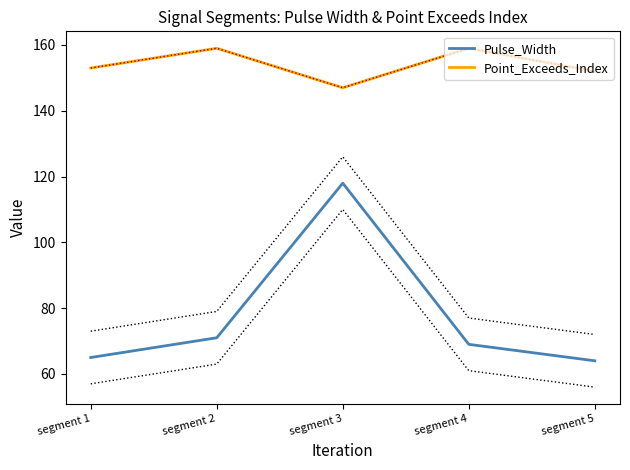

Reading right to left, transcribe all the data shown in this chart.

Pulse_Width: segment 5=64	segment 4=69	segment 3=118	segment 2=71	segment 1=65
Point_Exceeds_Index: segment 5=152	segment 4=159	segment 3=147	segment 2=159	segment 1=153